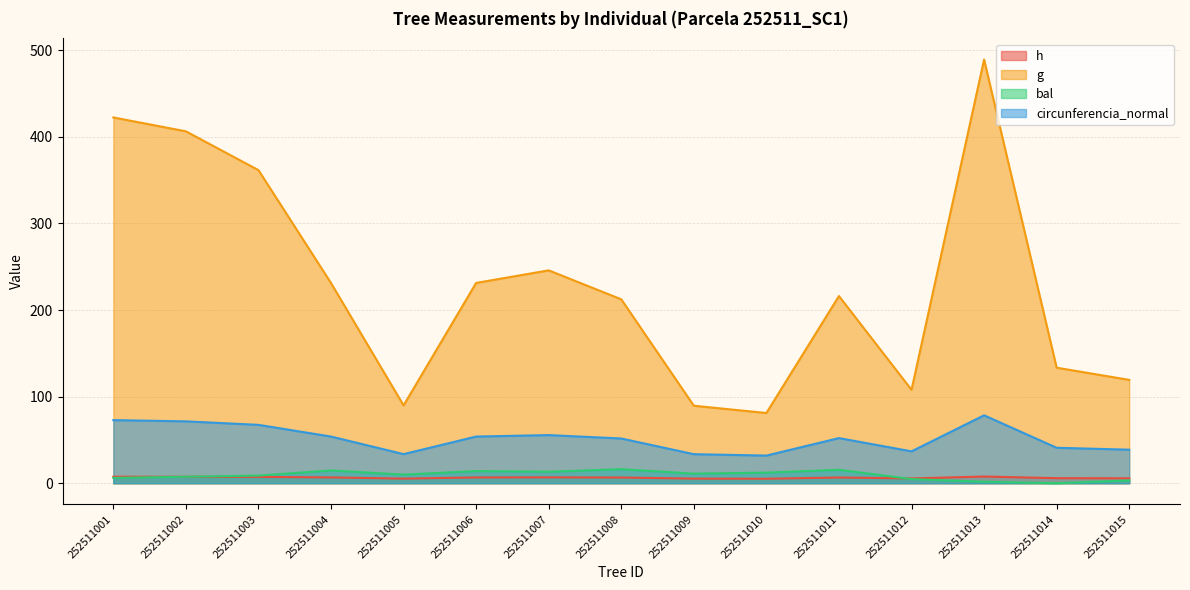

What is the value of the bal point at the 12th from the left?

4.8